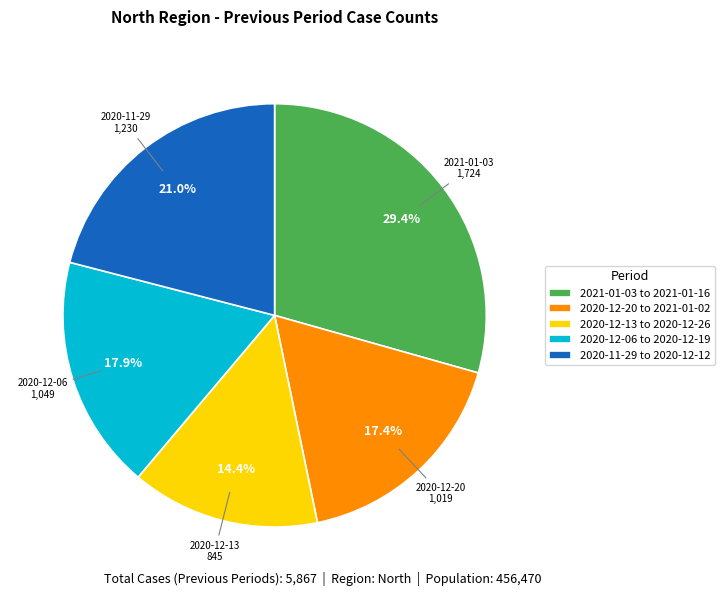

Which has a higher value, 2020-12-06 to 2020-12-19 or 2020-12-20 to 2021-01-02?

2020-12-06 to 2020-12-19